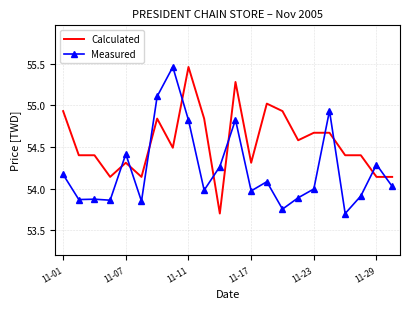

What is the minimum value shown in the chart?

53.7